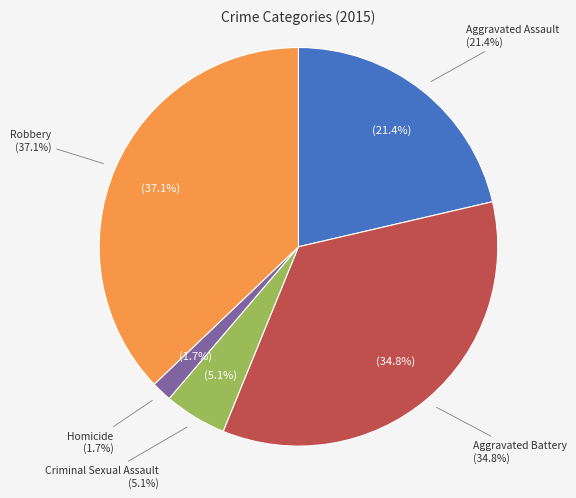

Between Aggravated Assault and Homicide, which is larger?

Aggravated Assault